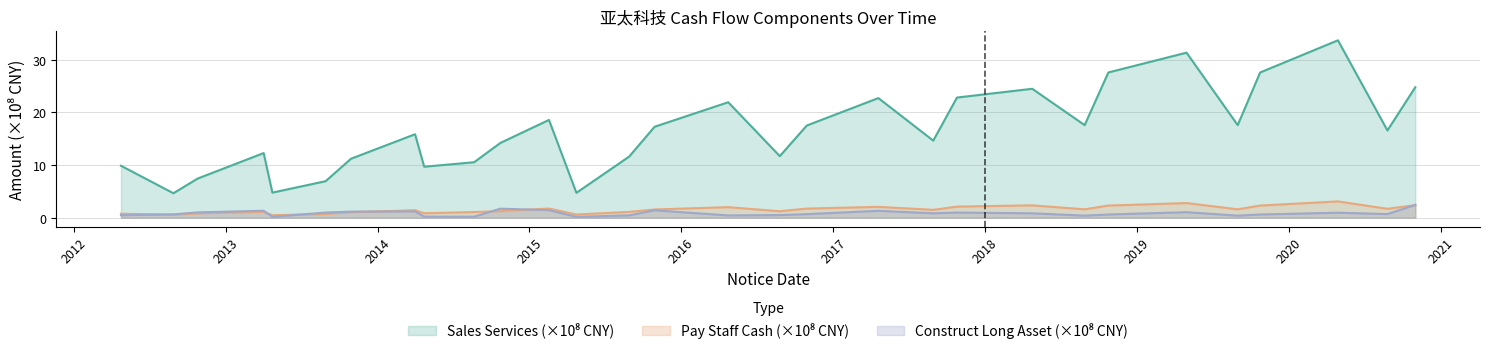

How many interior local valleys does the PAY_STAFF_CASH series have?

9